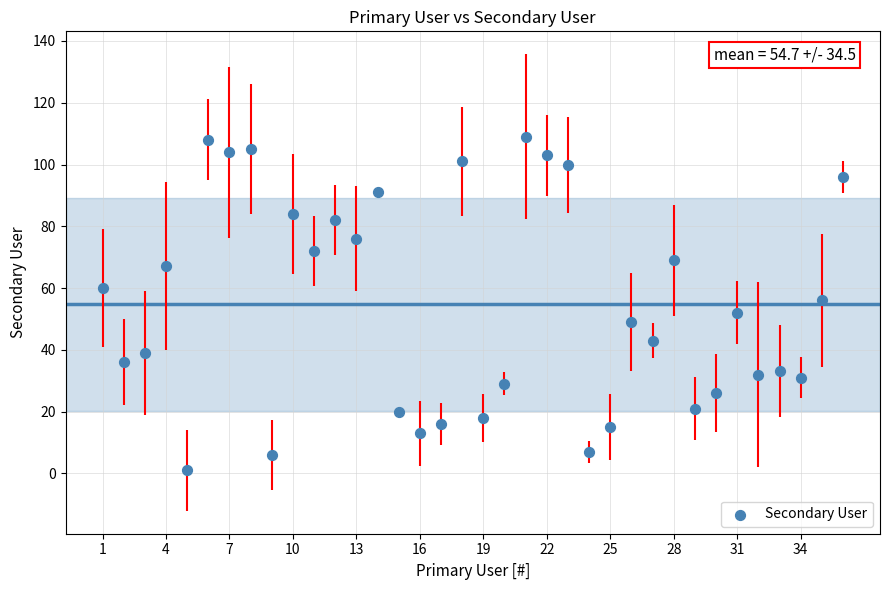

What is the range of Y values (max minus min)?

108